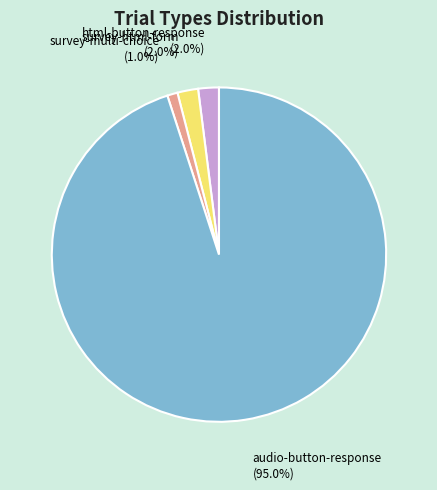

Does any single category account for the majority?

Yes